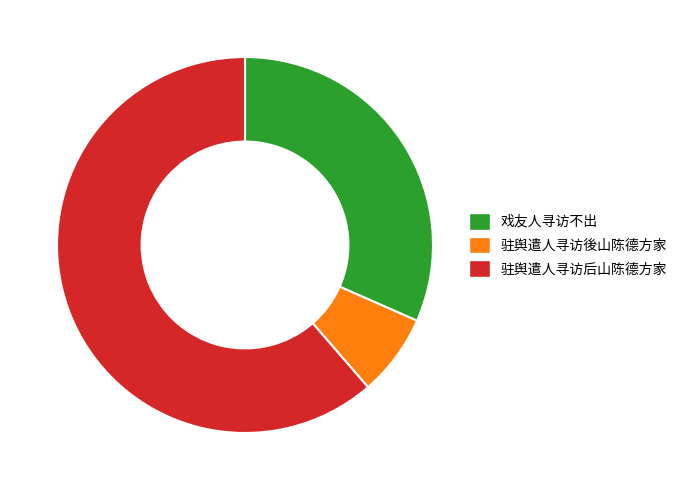

What is the ratio of the value at 驻舆遣人寻访後山陈德方家 to the value at 戏友人寻访不出?

0.2